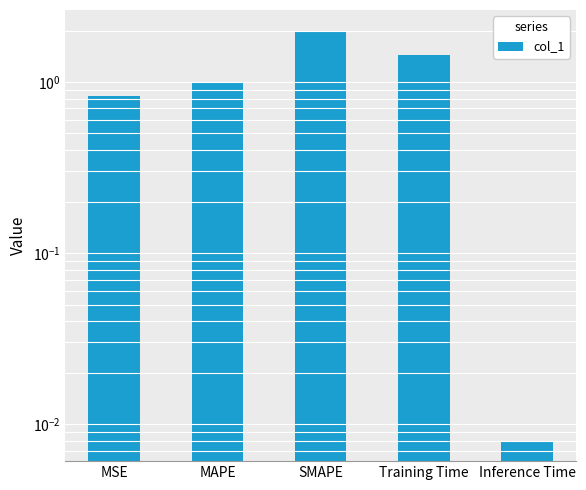

Are the bars horizontal?

No